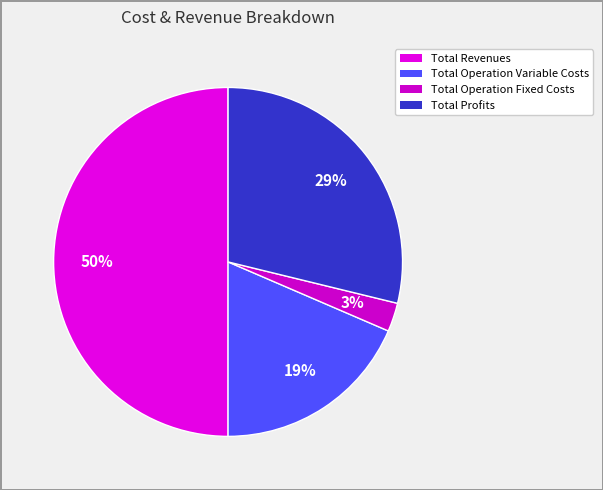

Rank the categories by value from lowest to highest.

Total Operation Fixed Costs, Total Operation Variable Costs, Total Profits, Total Revenues